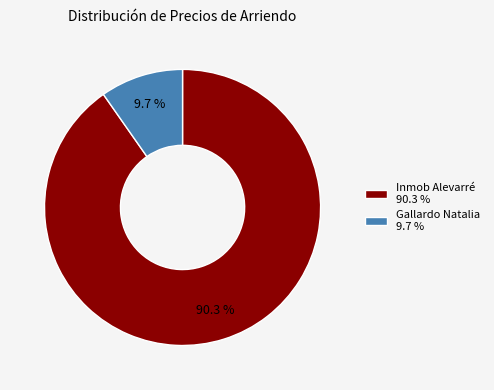

Rank the categories by value from lowest to highest.

Gallardo Natalia, Inmob Alevarré